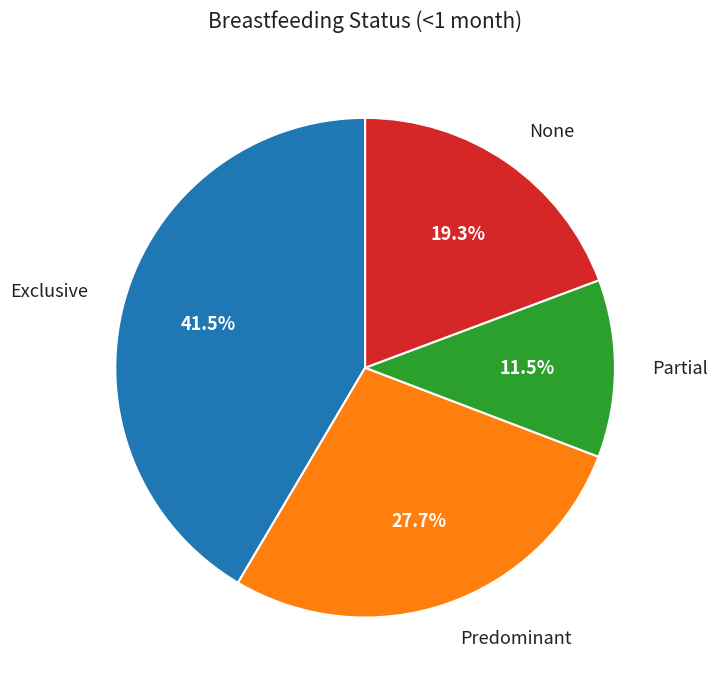

Is Predominant the majority of the pie?

No